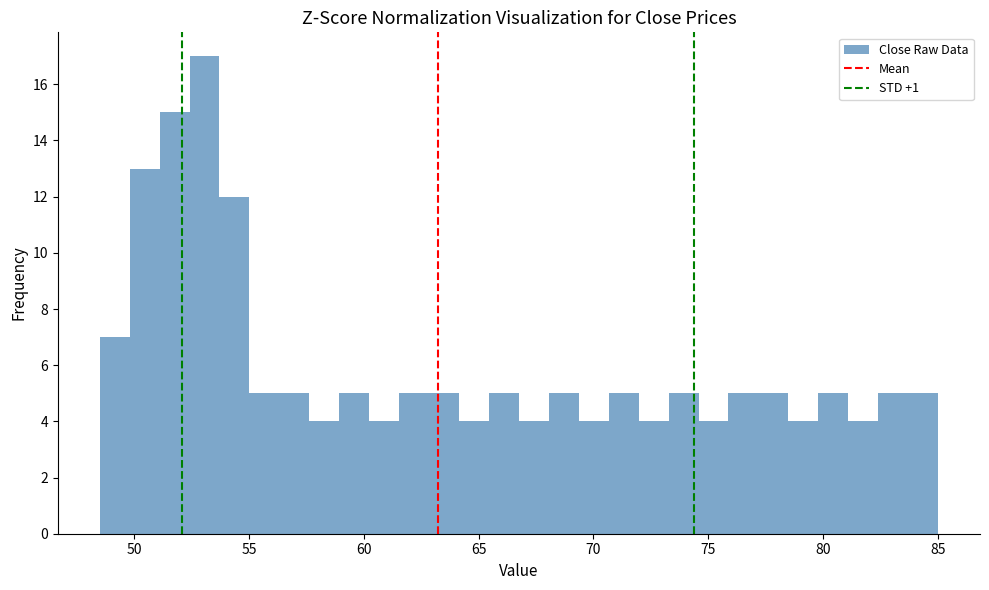

Read against the x-axis, roughly where is the centre of the tallest bar?

53.0